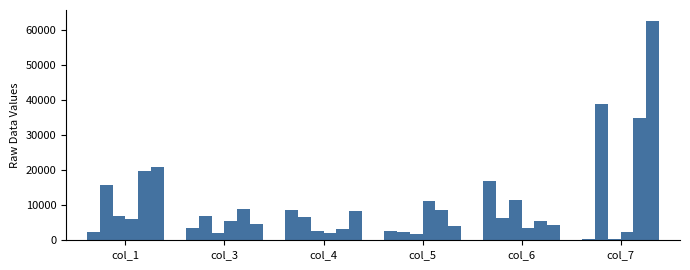

Which has a higher value, col_4 or col_7?

col_4